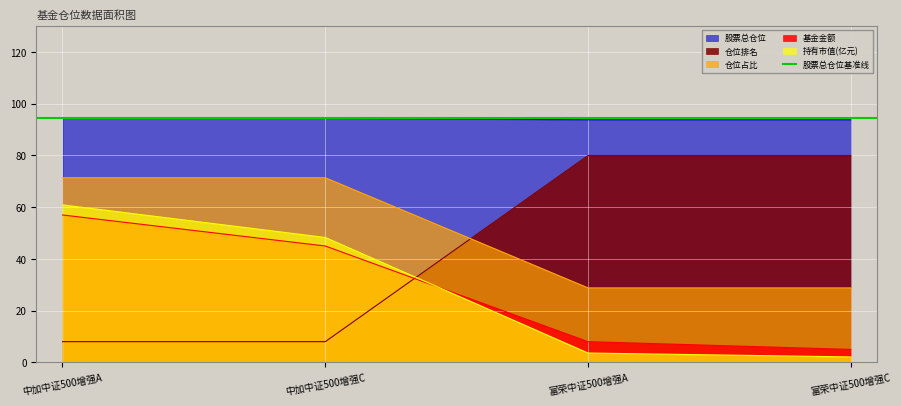

The 仓位占比 series shows 39.1 at 富荣中证500增强C. True or false?

False